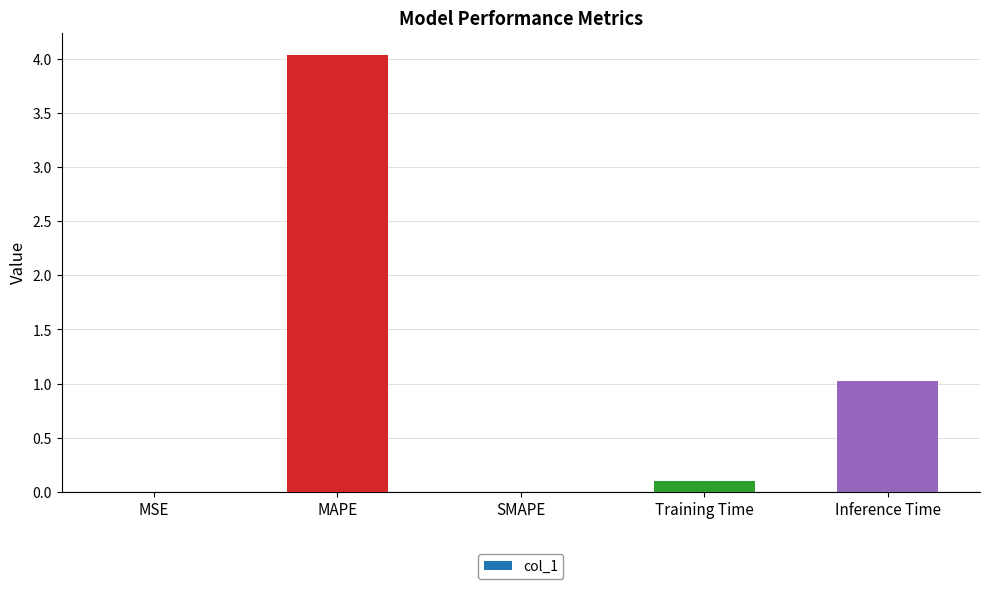

What is the sum of all values?

5.2